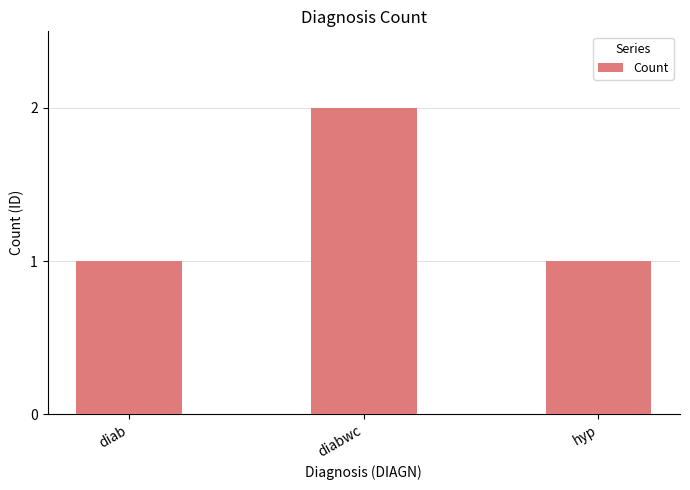

Which category has the highest value across all series?

diabwc